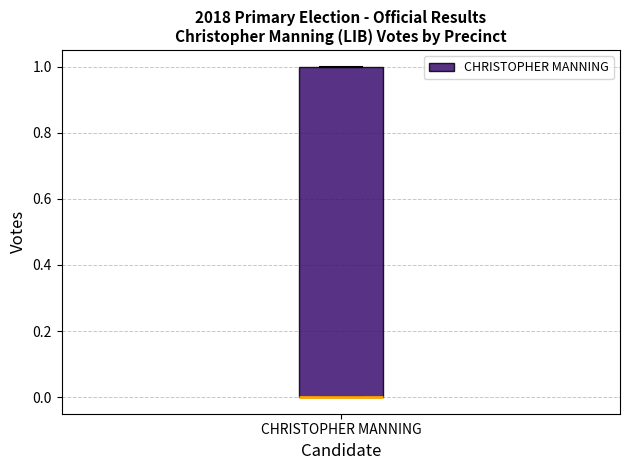

Where is the upper edge of the box for CHRISTOPHER MANNING on the y-axis? The values are not printed on the chart, so give them approximately, as read against the axis.

1